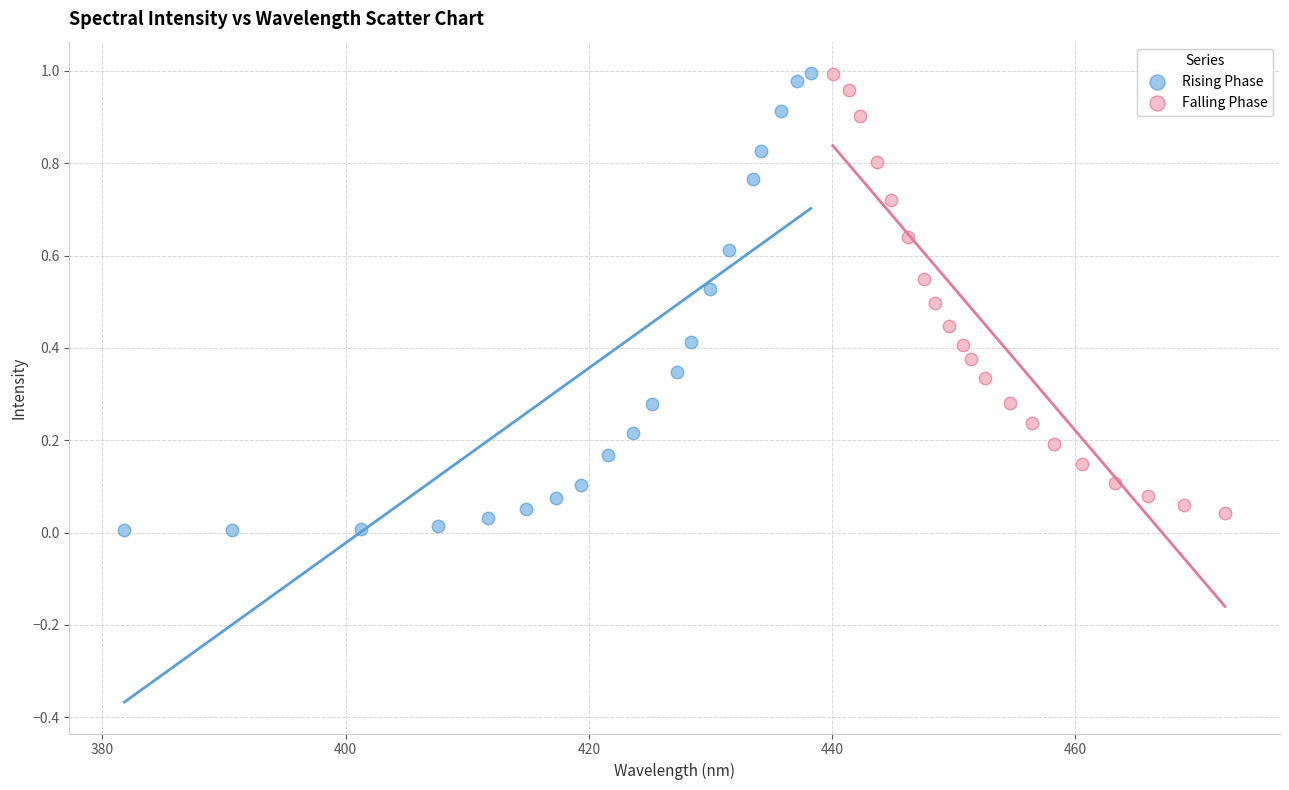

Which series has the largest Y range (max minus min)?

Rising Phase